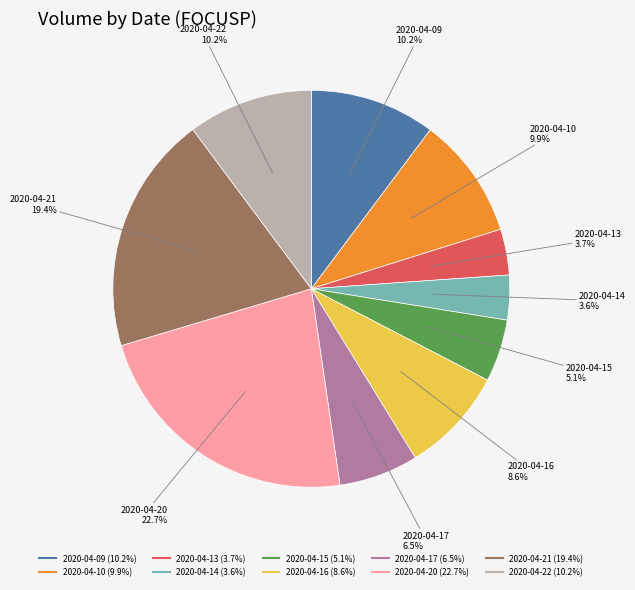

Is it true that 2020-04-22 is 2% of the pie?

False